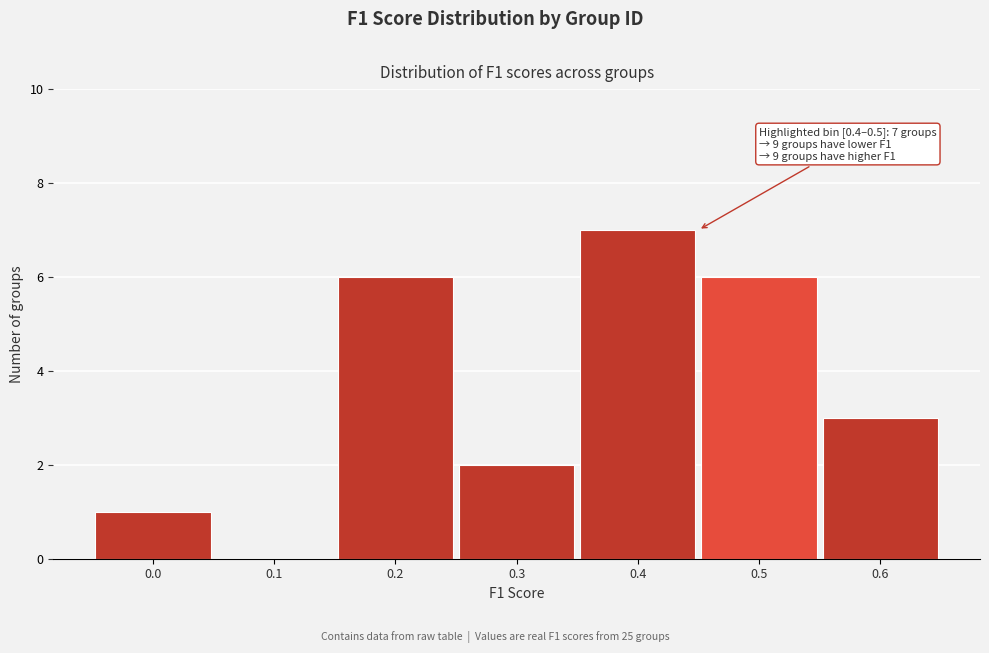

Reading left to right, what are all the values shown in this chart?

0.0=1	0.1=0	0.2=6	0.3=2	0.4=7	0.5=6	0.6=3